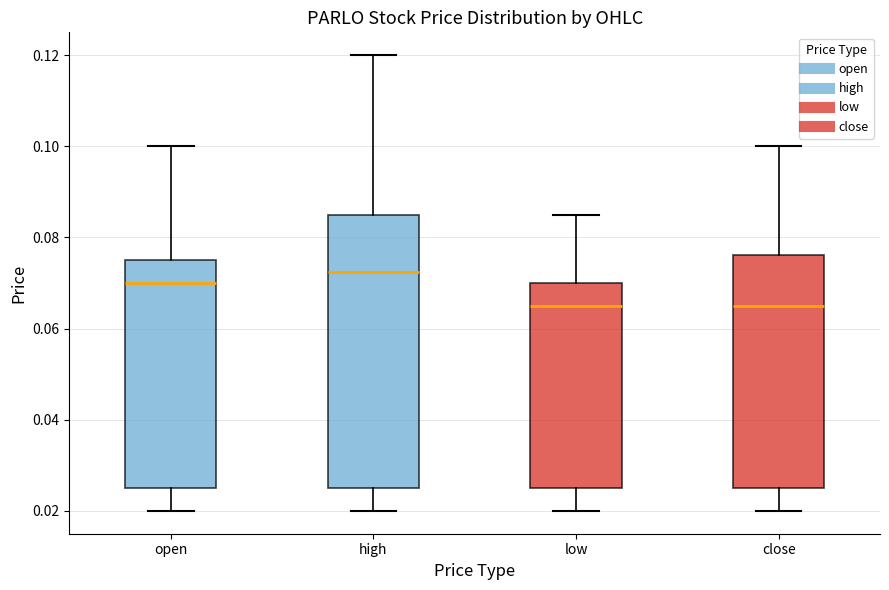

Reading left to right, read every box against the y-axis: the position of its median line, the range the box covers, and the ends of its whiskers. The values are not printed on the chart, so give them approximately, as read against the axis.

open: median 0.070, box 0.026 to 0.076, whiskers 0.020 to 0.100
high: median 0.072, box 0.026 to 0.086, whiskers 0.020 to 0.120
low: median 0.066, box 0.026 to 0.070, whiskers 0.020 to 0.086
close: median 0.066, box 0.026 to 0.076, whiskers 0.020 to 0.100